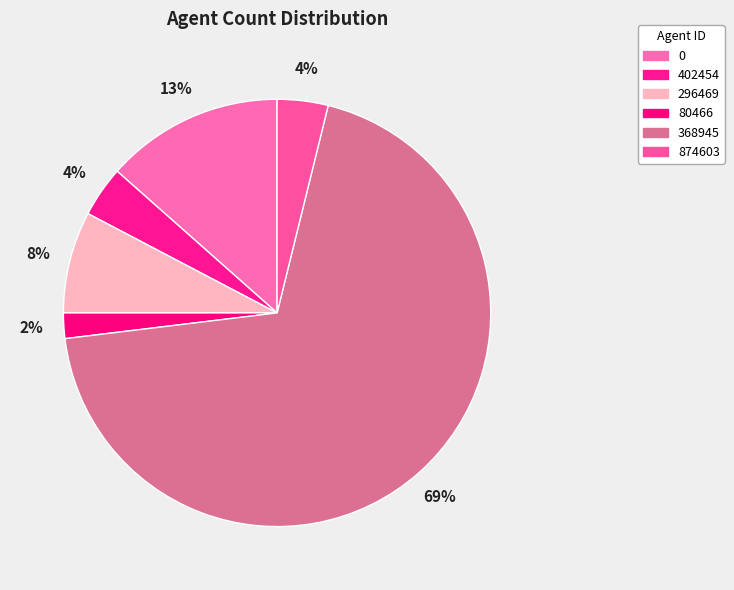

To the nearest percent, what percentage of the pie is 80466?

2%